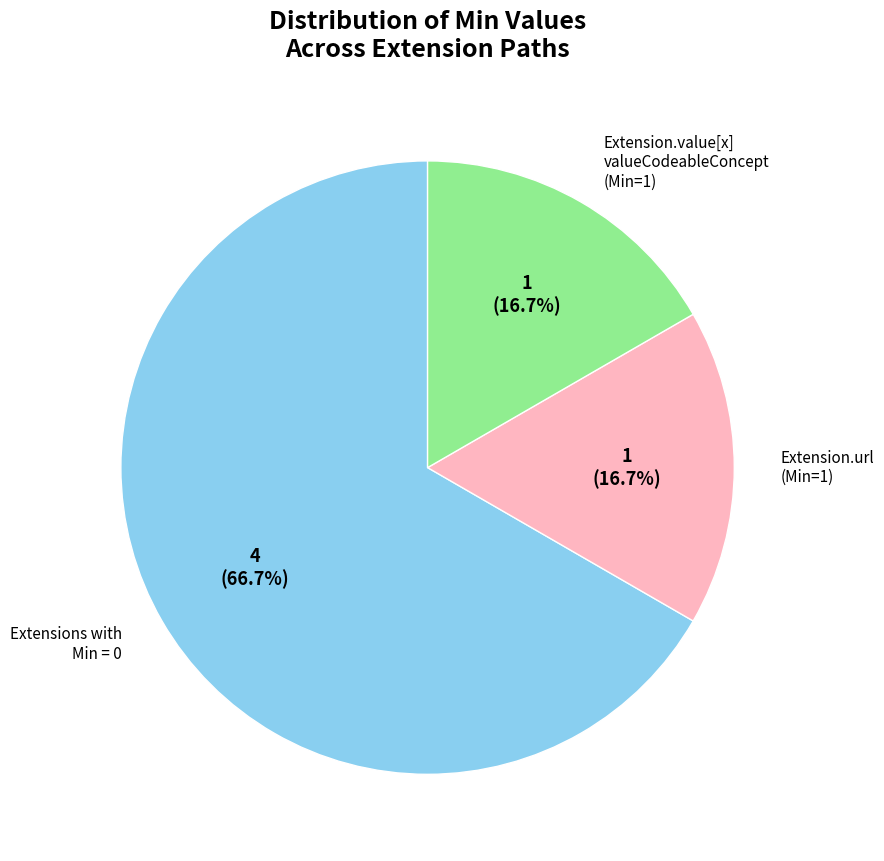

Does any single category account for the majority?

Yes